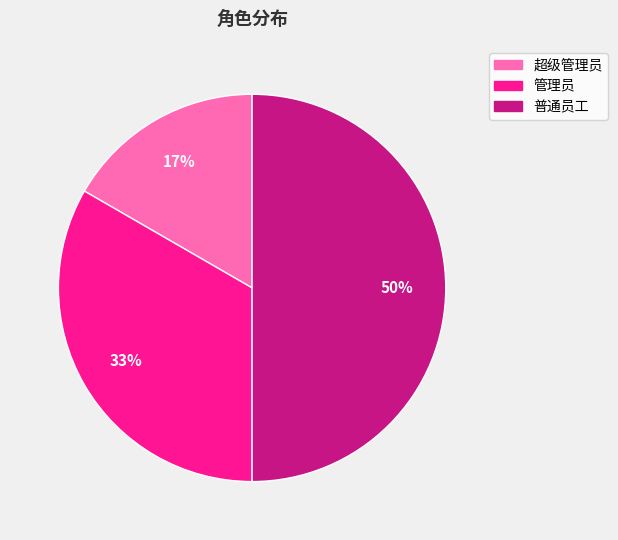

Which category has the smallest portion of the pie?

超级管理员